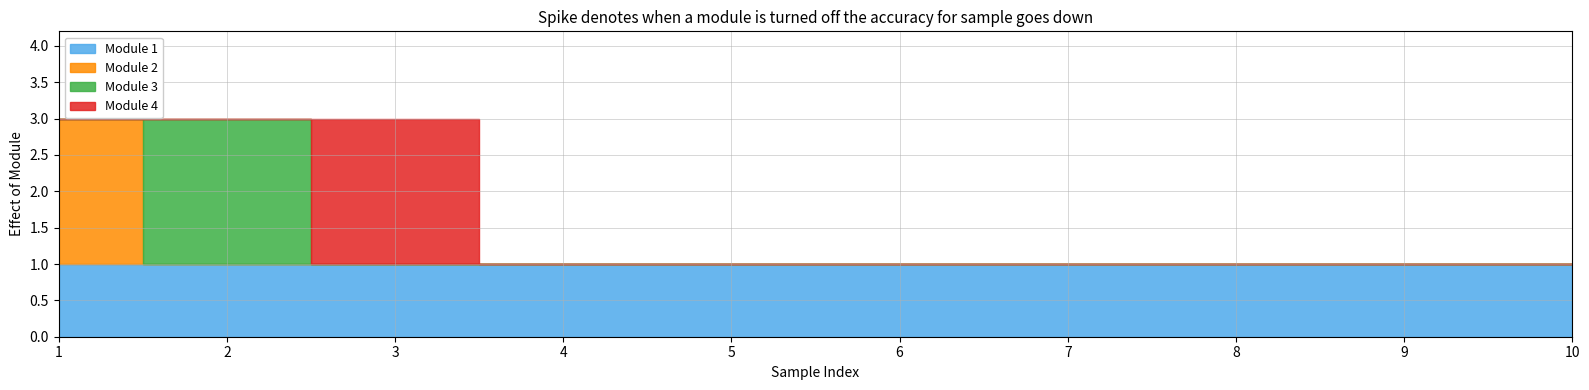

True or false: Module 3 and Module 1 intersect in this chart.

False